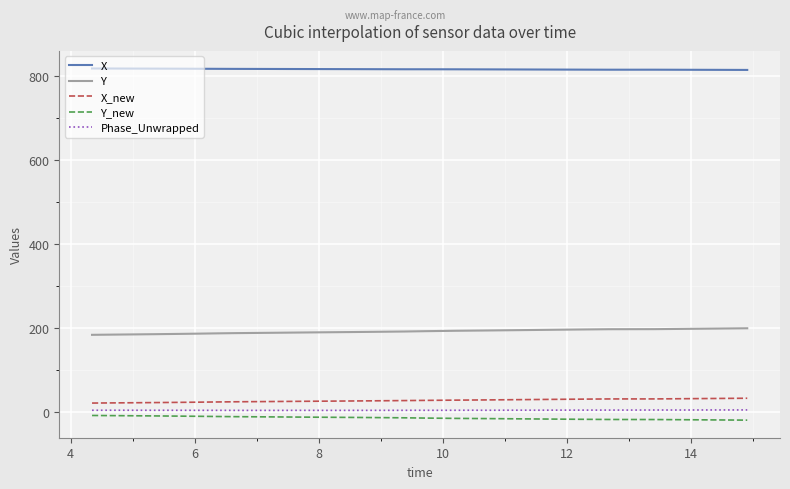

True or false: Phase_Unwrapped and X_new cross at least once.

False